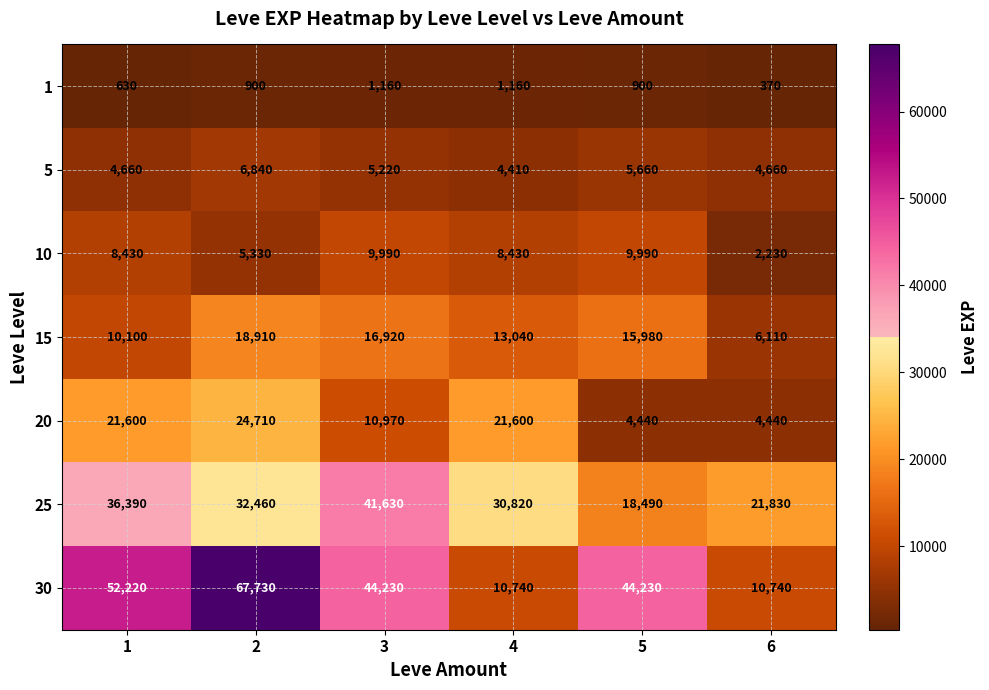

What is the difference between the second highest and minimum values in the 1 series?

790